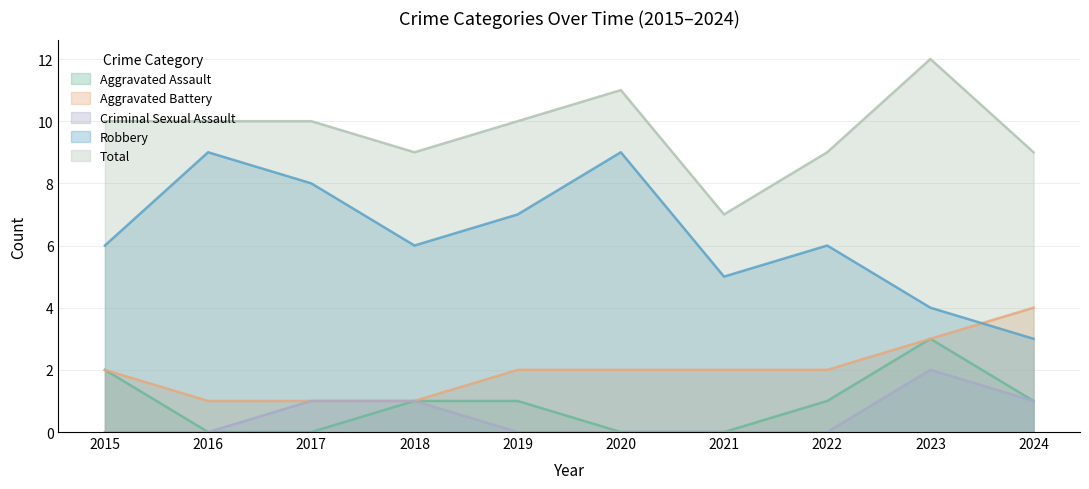

True or false: Aggravated Battery and Robbery cross at least once.

True